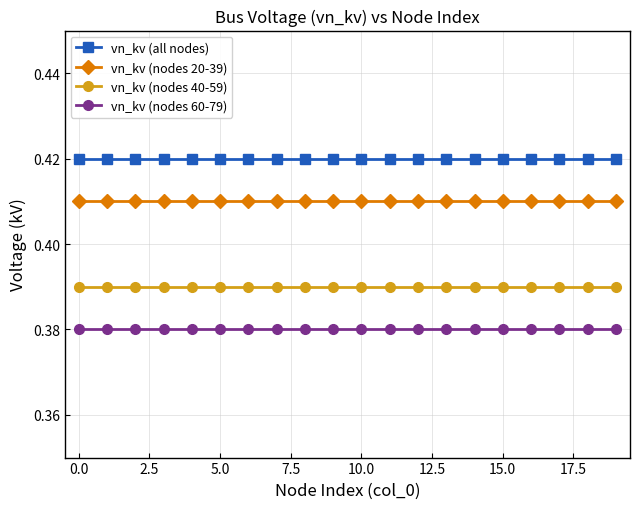

Which series has the largest total across all categories?

vn_kv (all nodes)